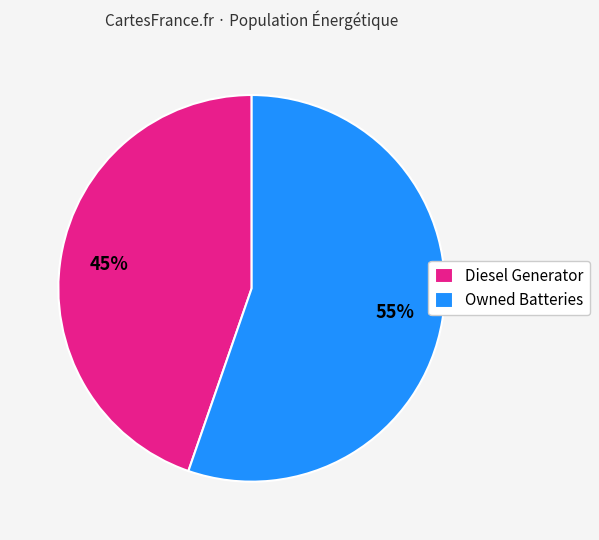

Rank the categories by value from highest to lowest.

Owned Batteries, Diesel Generator